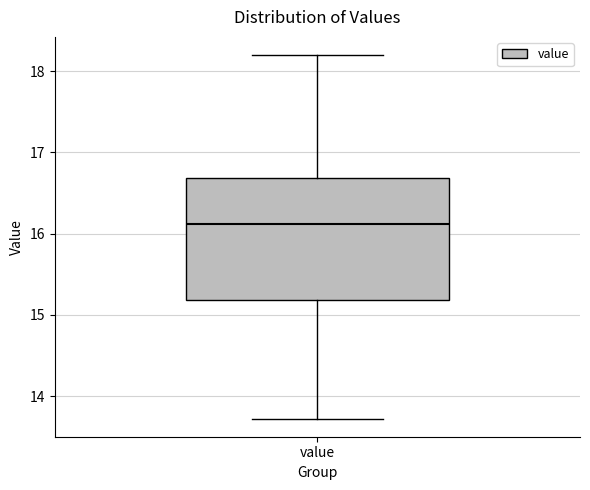

Transcribe this box plot: give where the median line is, the range the box spans, and where the two whiskers end, as read against the y-axis. The values are not printed on the chart, so give them approximately, as read against the axis.

median 16.1, box 15.2 to 16.7, whiskers 13.7 to 18.2